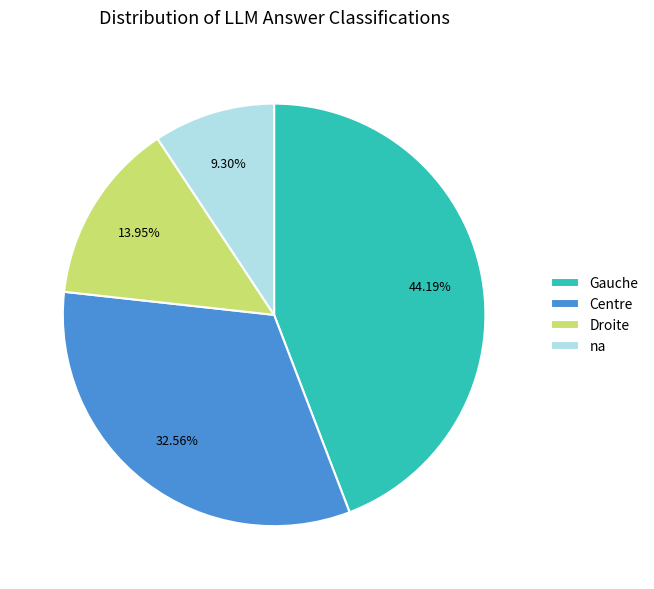

Is there any slice that represents more than half of the pie?

No